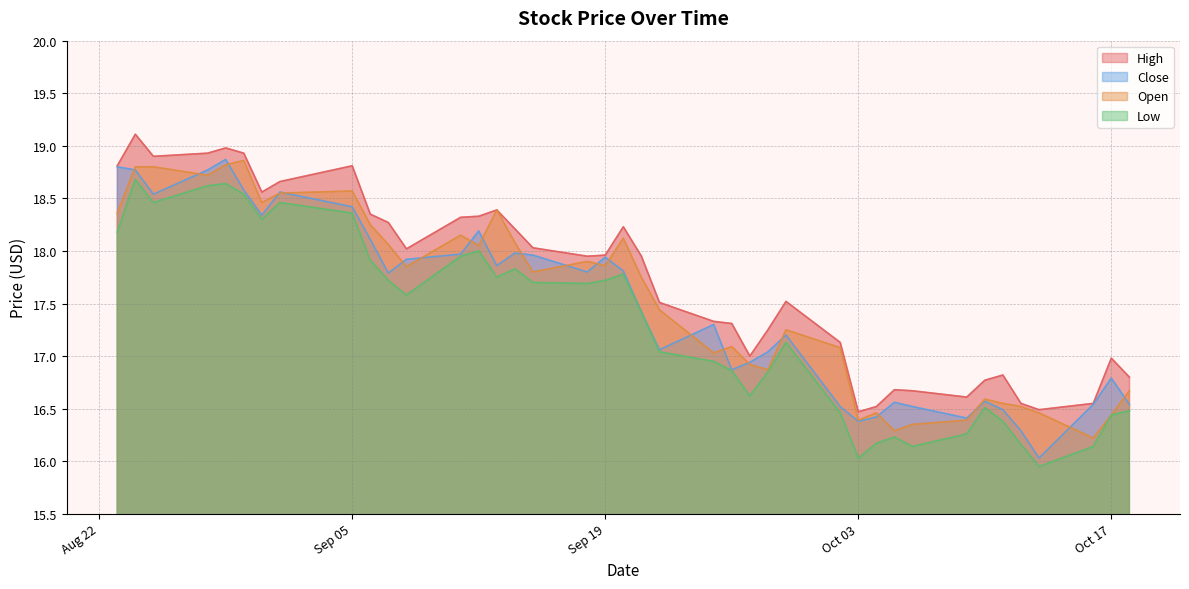

What is the maximum value for Open?

18.9